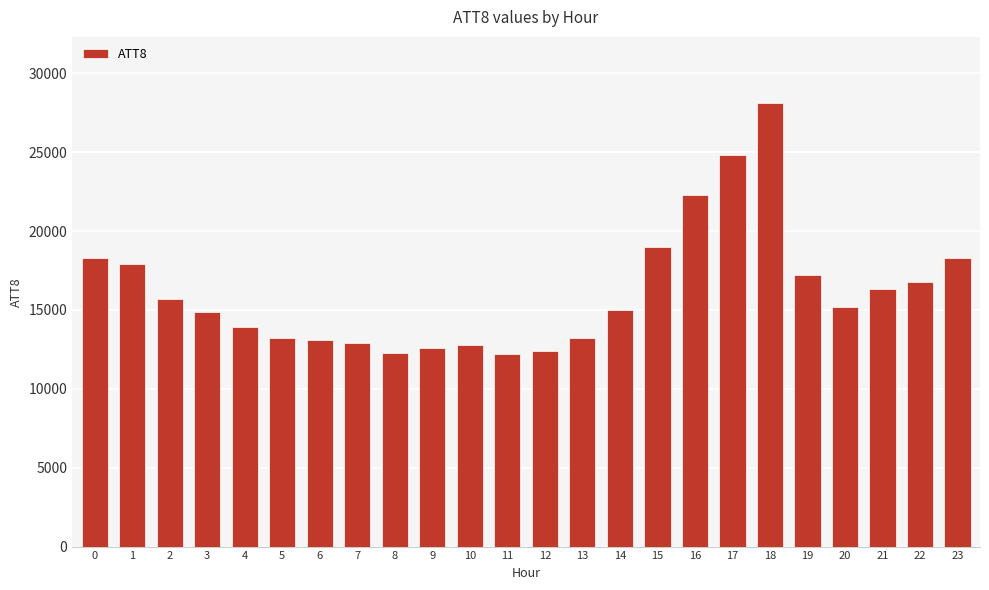

Between 5 and 10, which is larger?

5